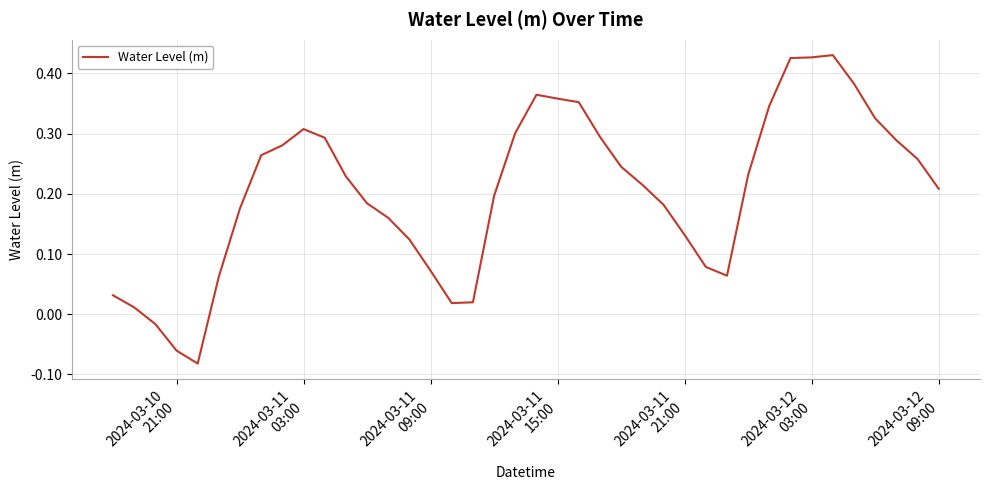

Reading right to left, what are all the values shown in this chart?

0.2	0.3	0.3	0.3	0.4	0.4	0.4	0.4	0.3	0.2	0.1	0.1	0.1	0.2	0.2	0.2	0.3	0.4	0.4	0.4	0.3	0.2	0.0	0.0	0.1	0.1	0.2	0.2	0.2	0.3	0.3	0.3	0.3	0.2	0.1	-0.1	-0.1	-0.0	0.0	0.0